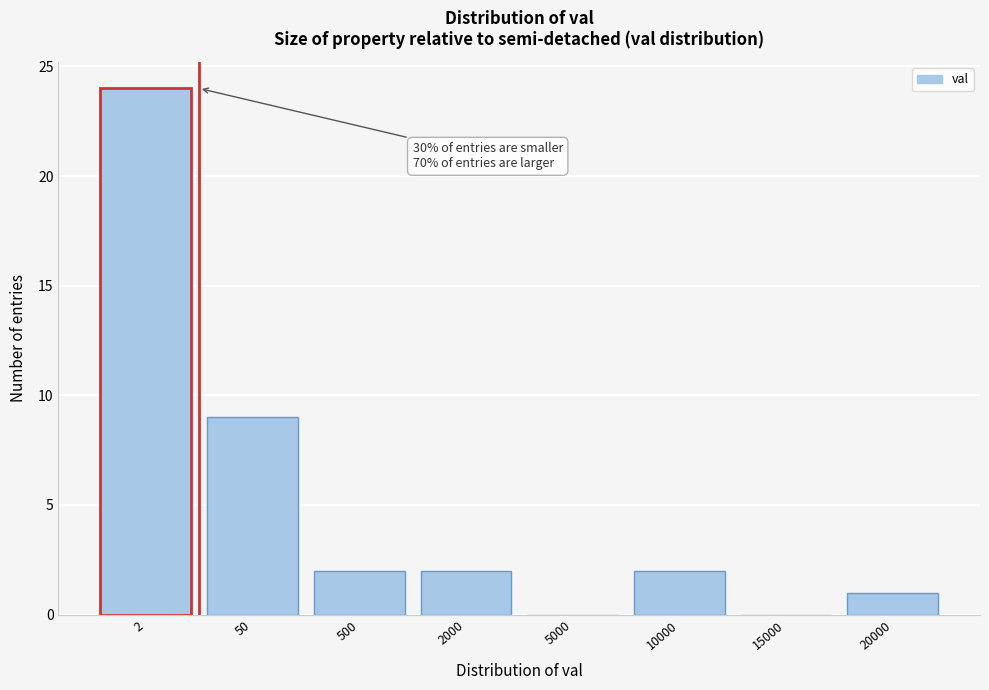

Reading right to left, extract all data points from this chart.

20000=1	15000=0	10000=2	5000=0	2000=2	500=2	50=9	2=24